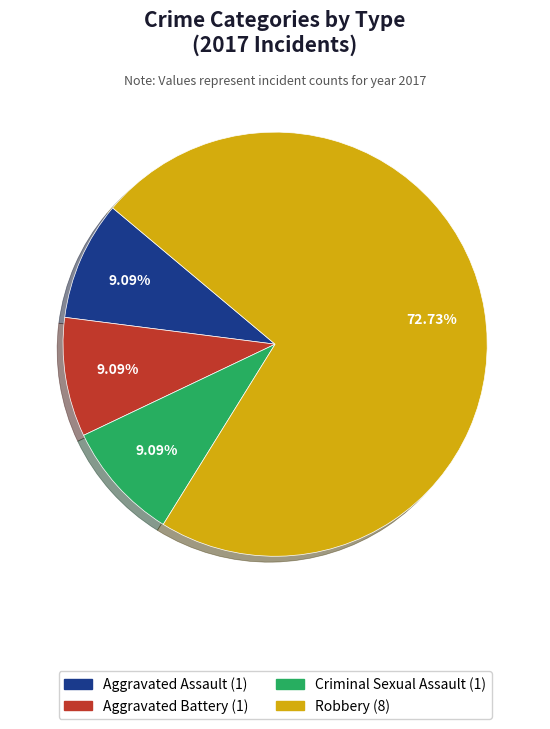

Is there any slice that represents more than half of the pie?

Yes